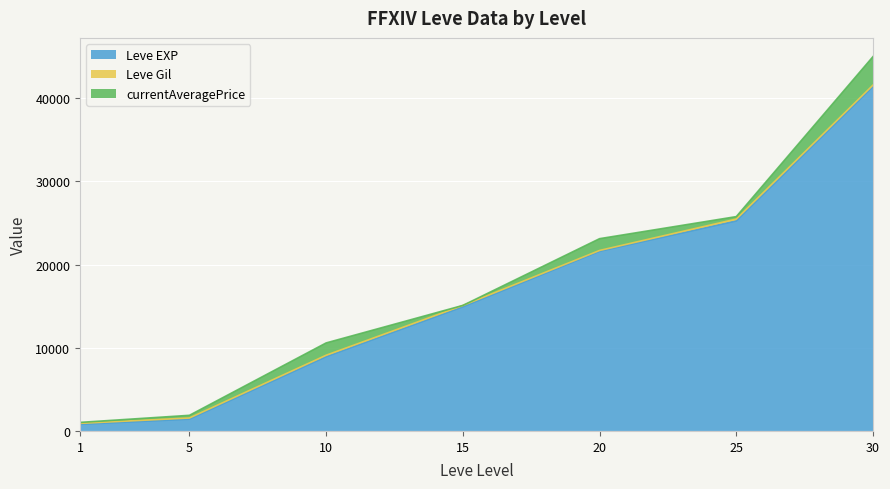

Where is the first local maximum for currentAveragePrice?

10